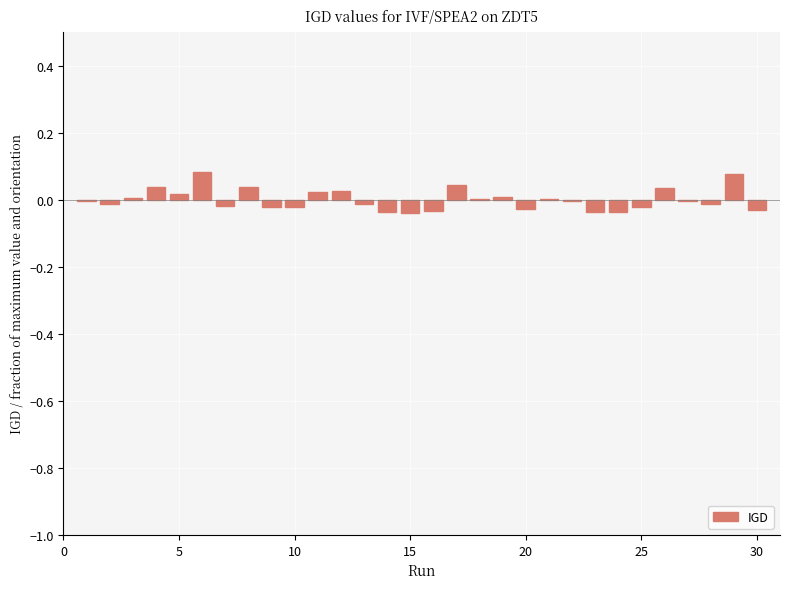

How many distinct data groups are displayed?

1